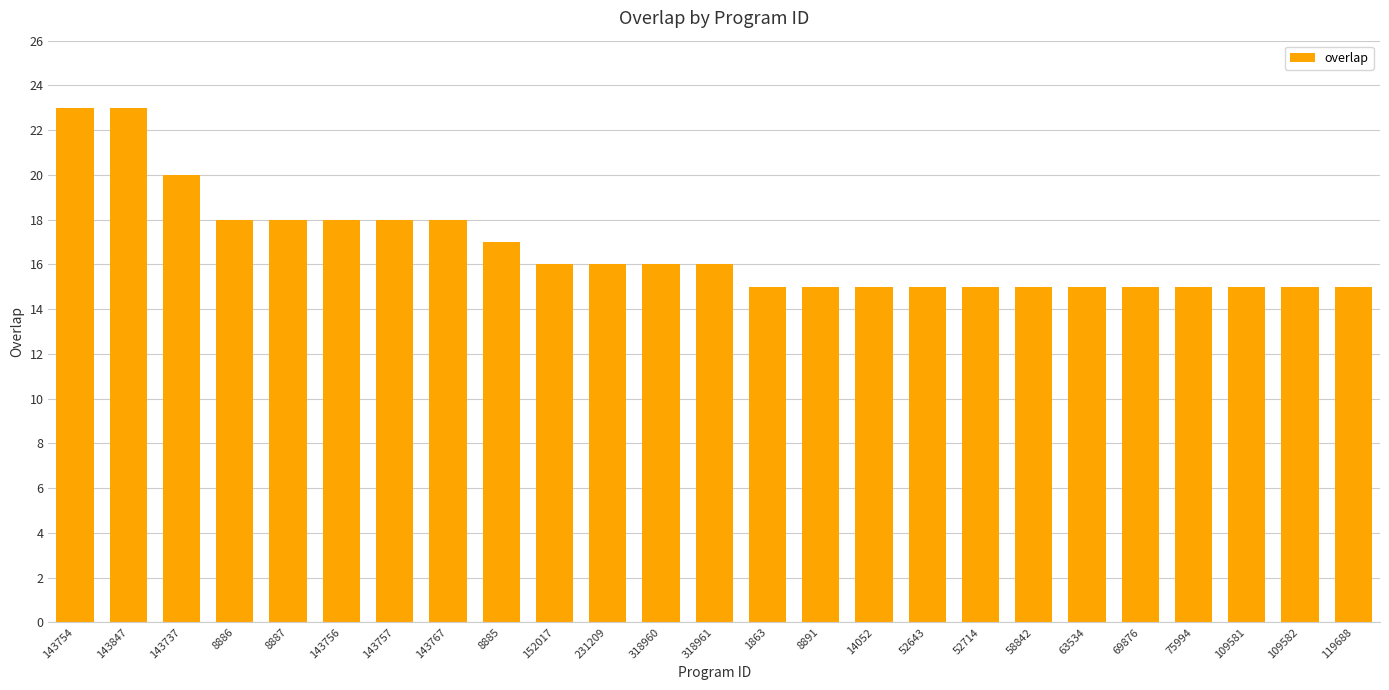

How many data points does each series have?

25